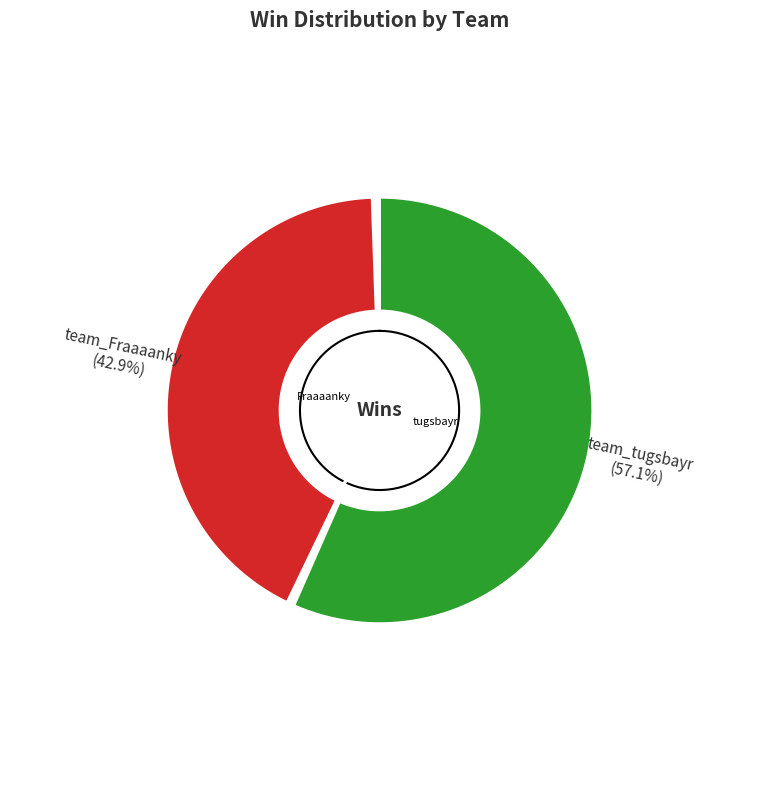

To the nearest percent, what is the combined percentage of team_tugsbayr and team_Fraaaanky?

100%